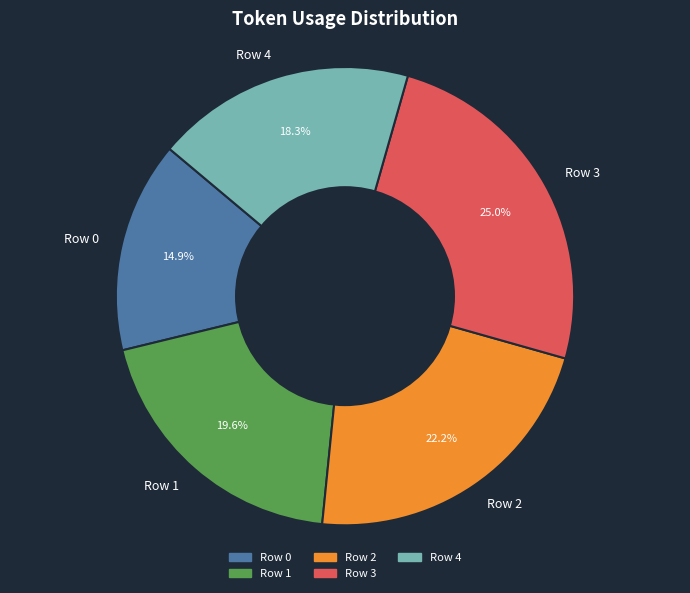

Count the number of slices in the pie.

5